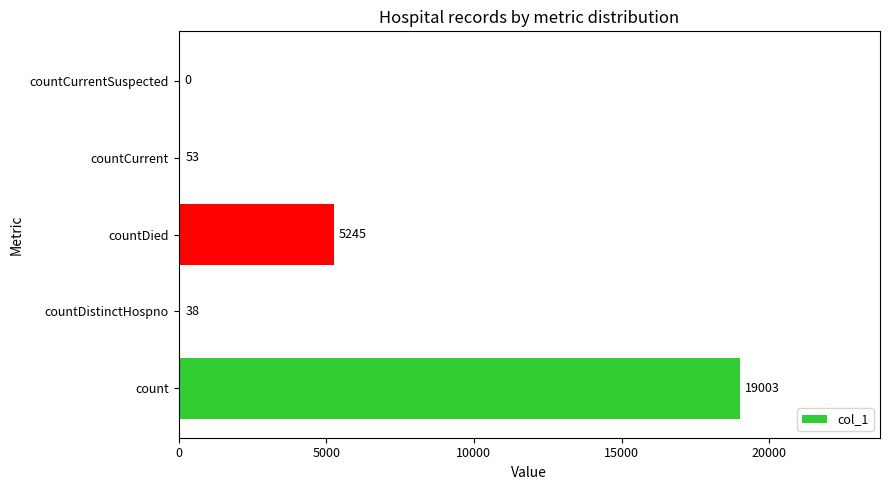

Where is the data nearest to the value 9501?

countDied